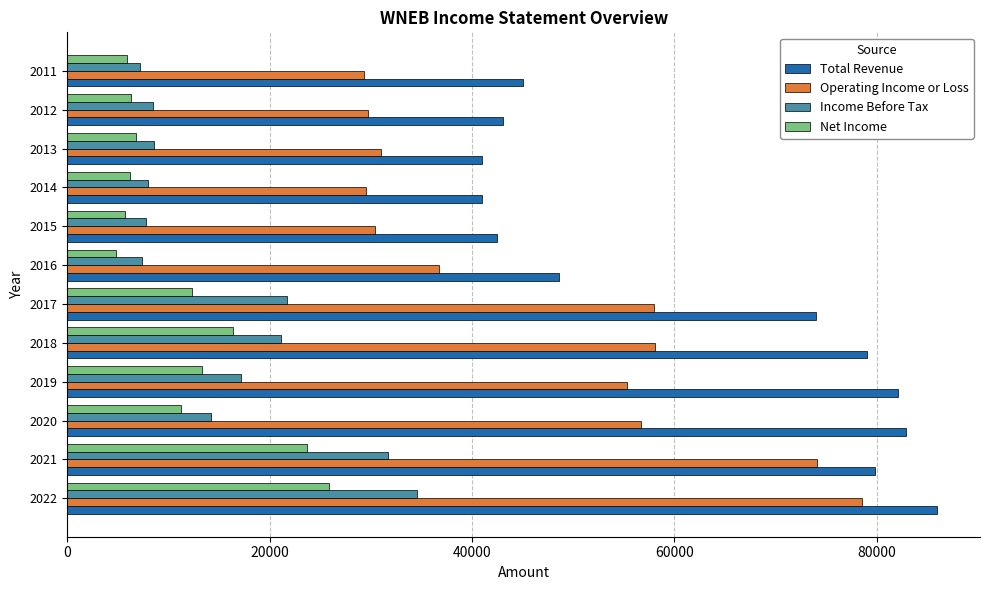

Which series has the largest total across all categories?

Total Revenue